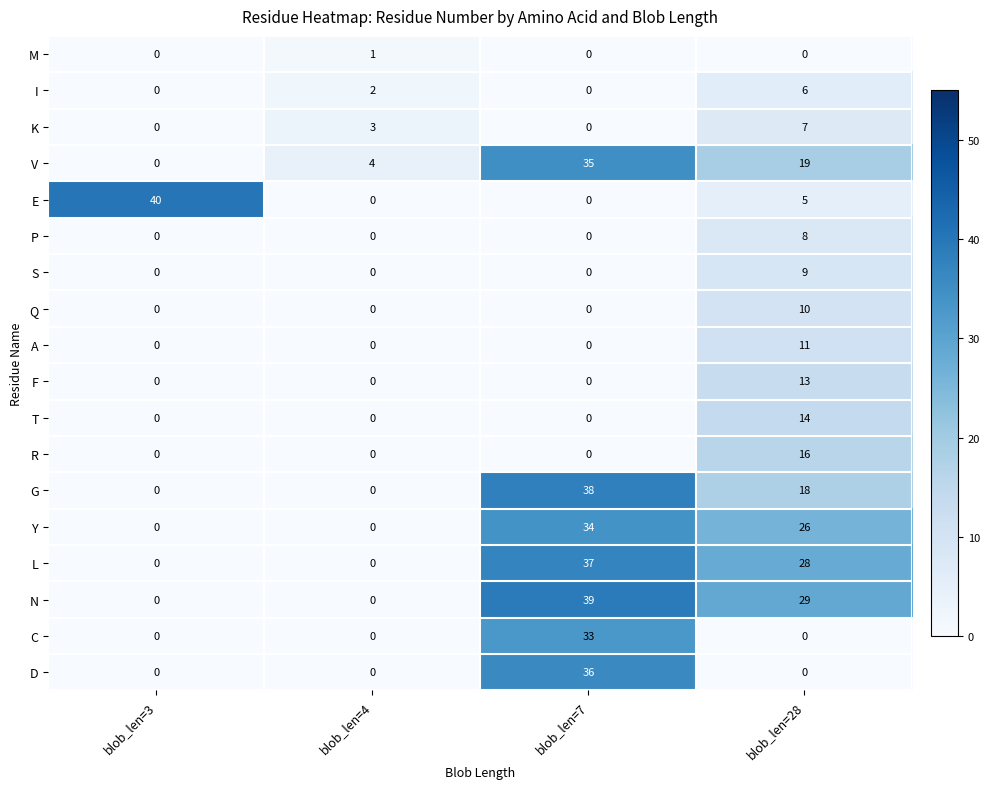

How many series are shown in this chart?

18